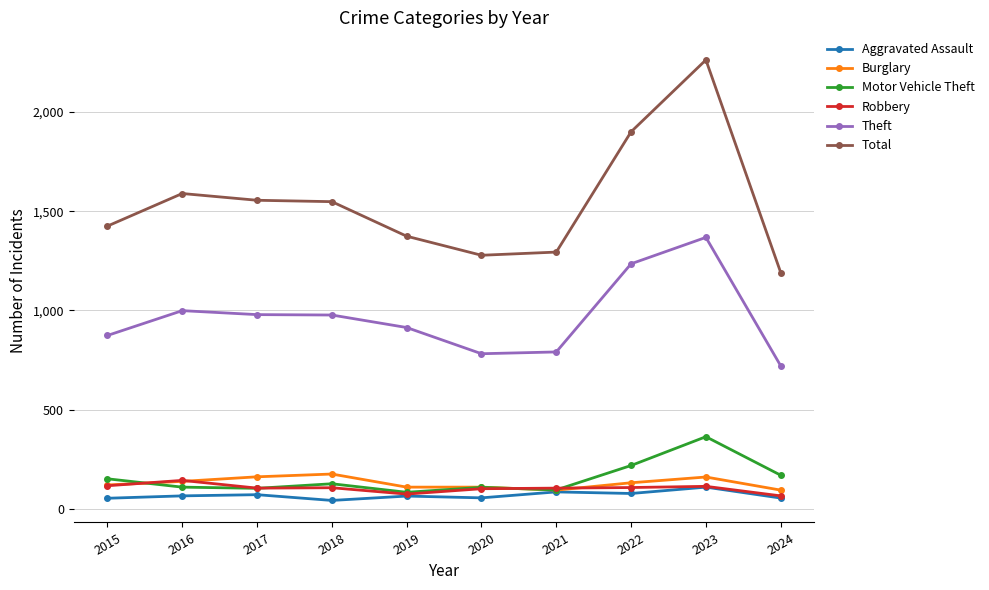

Which category has the highest value across all series?

2023